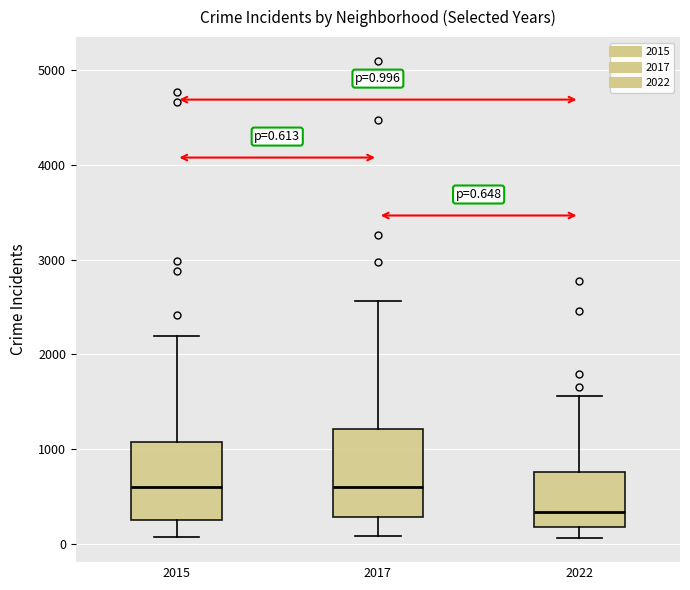

Which box is the tallest, from its lower edge to its upper edge?

2017